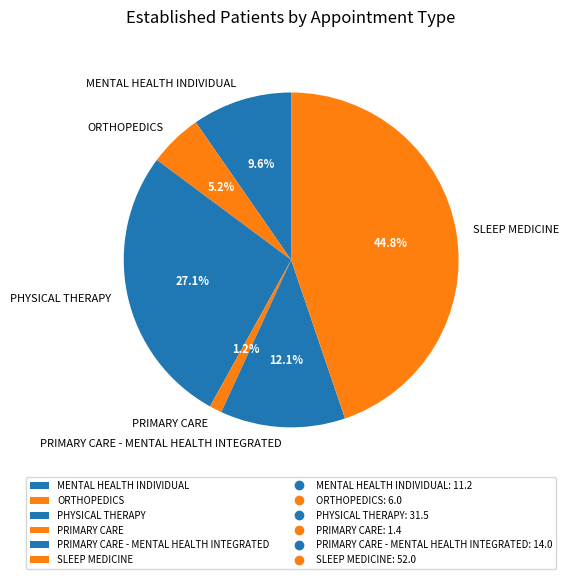

To the nearest percent, what percentage of the pie is SLEEP MEDICINE?

45%